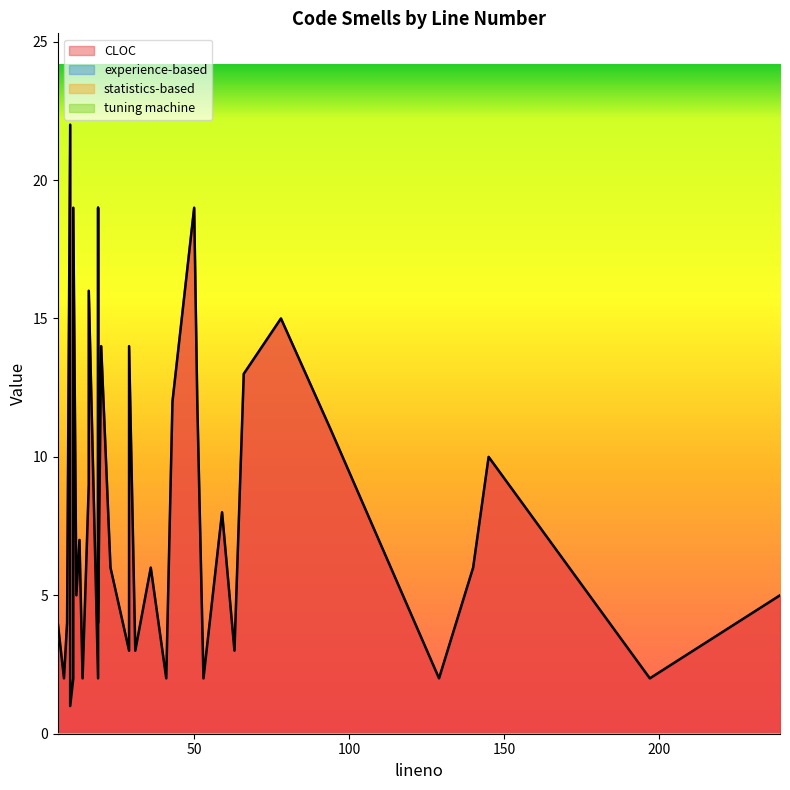

How many distinct data groups are displayed?

4